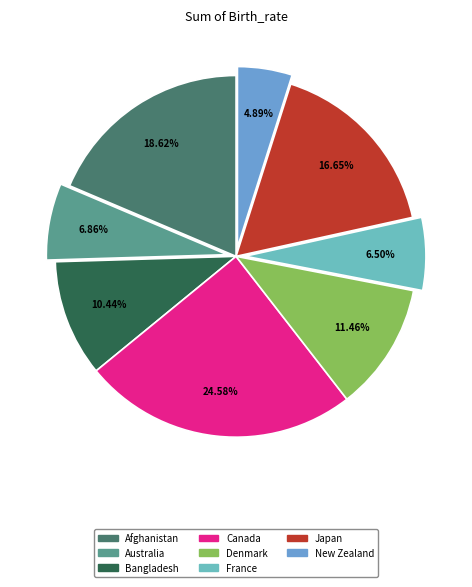

How many segments does this pie chart have?

8